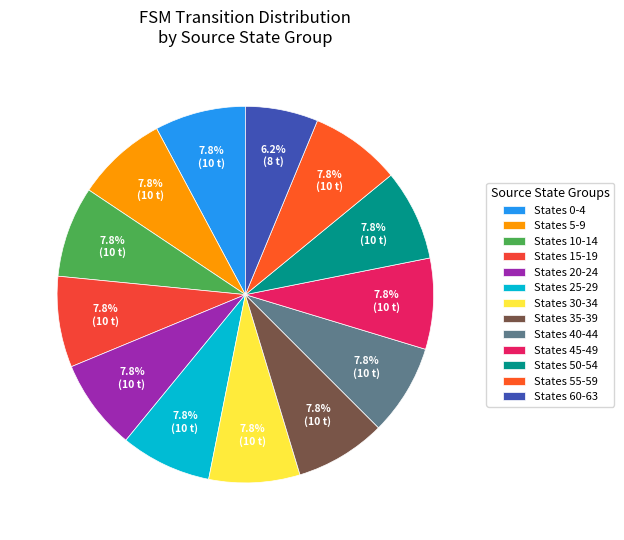

How many segments does this pie chart have?

13